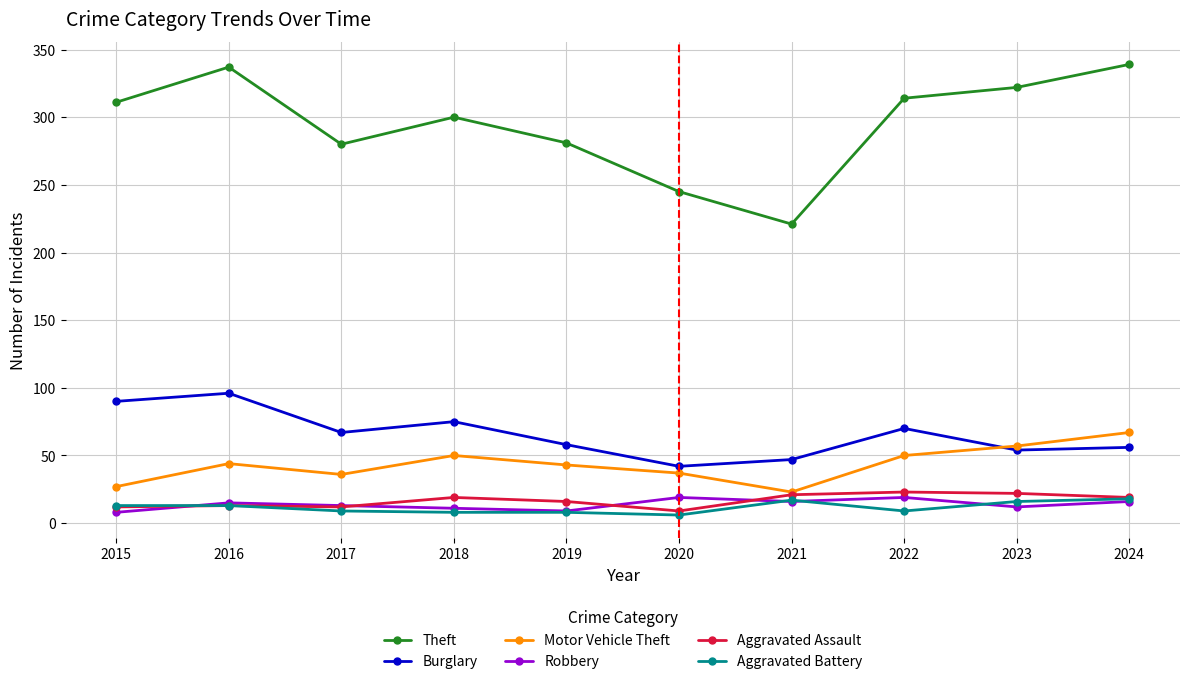

The value of Burglary at 2023 is 94. True or false?

False